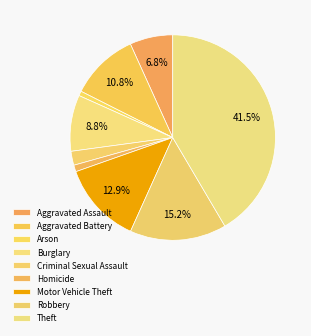

To the nearest percent, what is the difference between the Robbery and Motor Vehicle Theft slice percentages?

2%